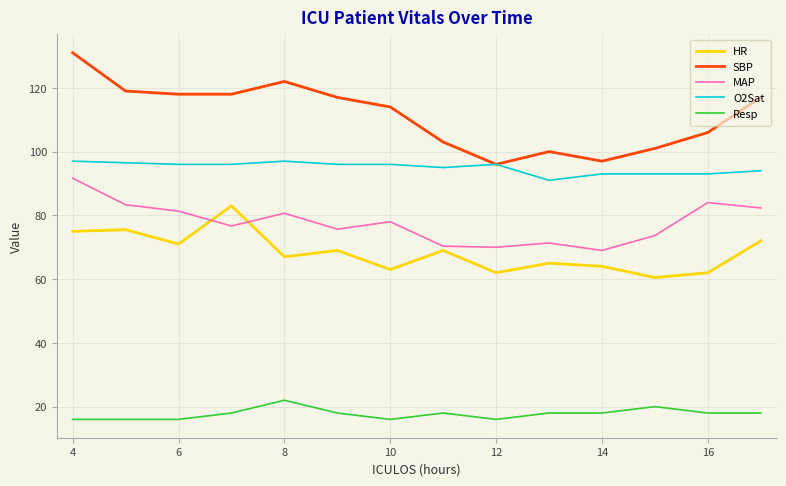

Which series has the widest spread of values?

SBP